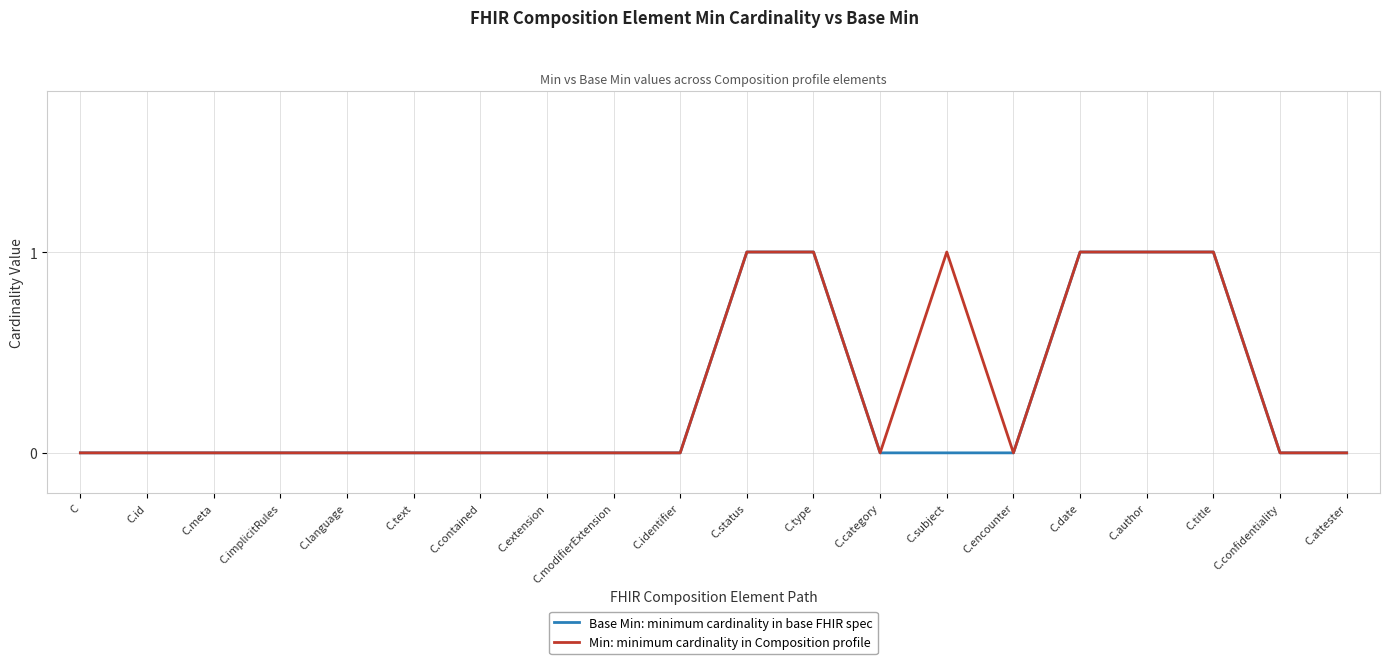

Reading left to right, transcribe all the data shown in this chart.

Base Min: minimum cardinality in base FHIR spec: 0	0	0	0	0	0	0	0	0	0	1	1	0	0	0	1	1	1	0	0
Min: minimum cardinality in Composition profile: 0	0	0	0	0	0	0	0	0	0	1	1	0	1	0	1	1	1	0	0